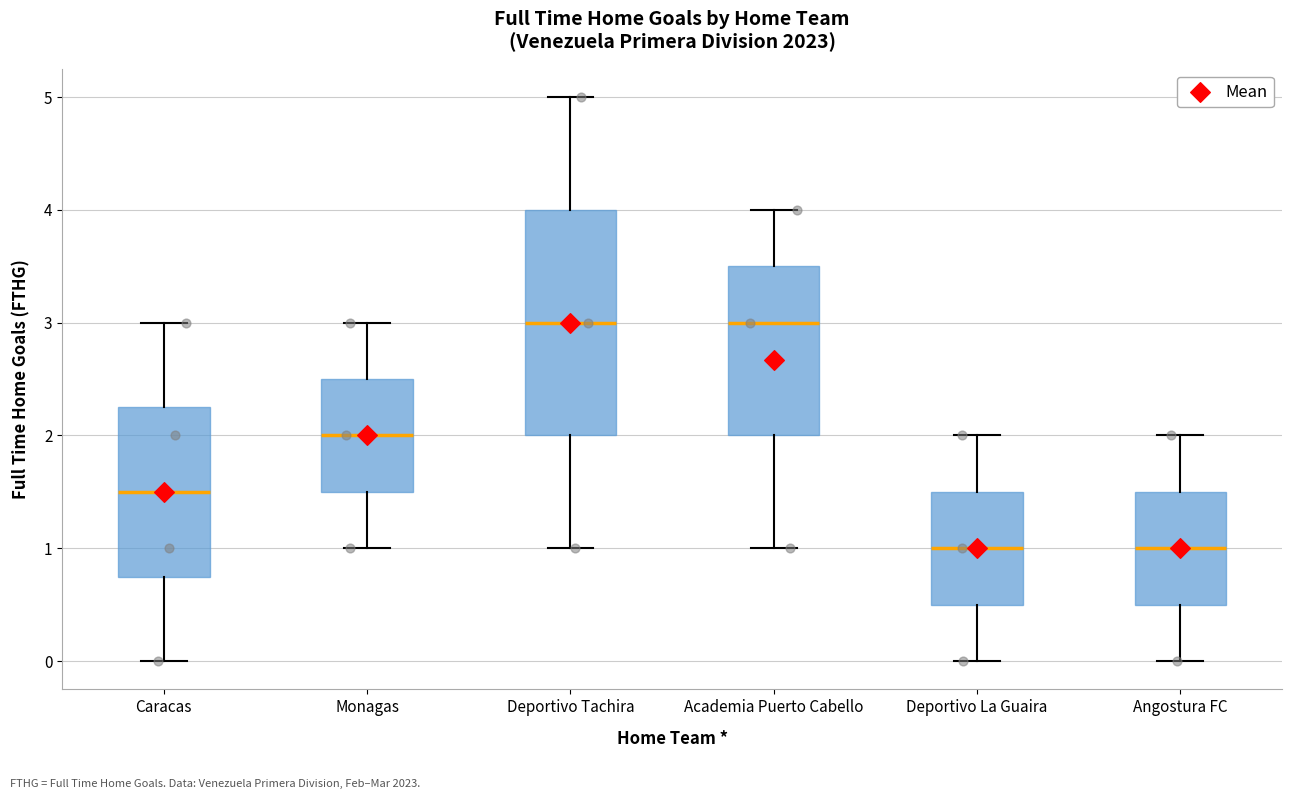

Where does the median line of the box for Academia Puerto Cabello sit on the y-axis? The values are not printed on the chart, so give them approximately, as read against the axis.

3.0